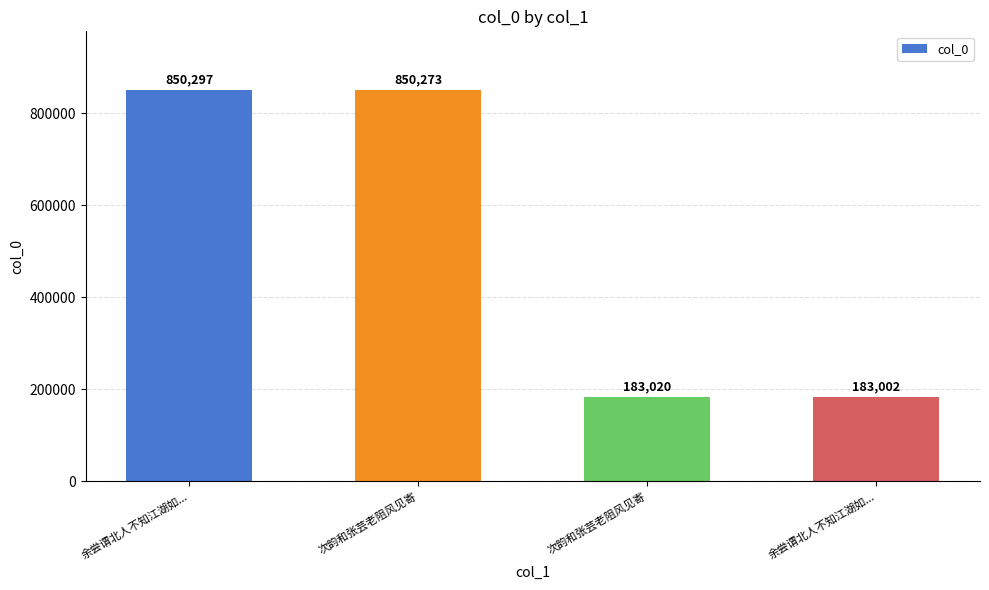

Reading left to right, extract all data points from this chart.

余尝谓北人不知江湖如...=850297	次韵和张芸老阻风见寄=850273	次韵和张芸老阻风见寄=183020	余尝谓北人不知江湖如...=183002